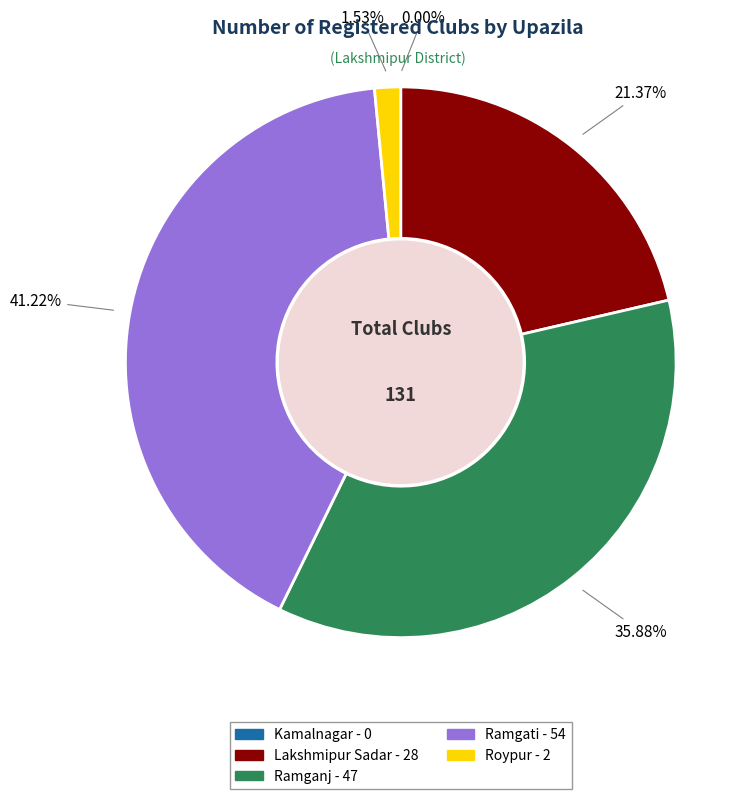

What is the largest slice in the pie chart?

Ramgati